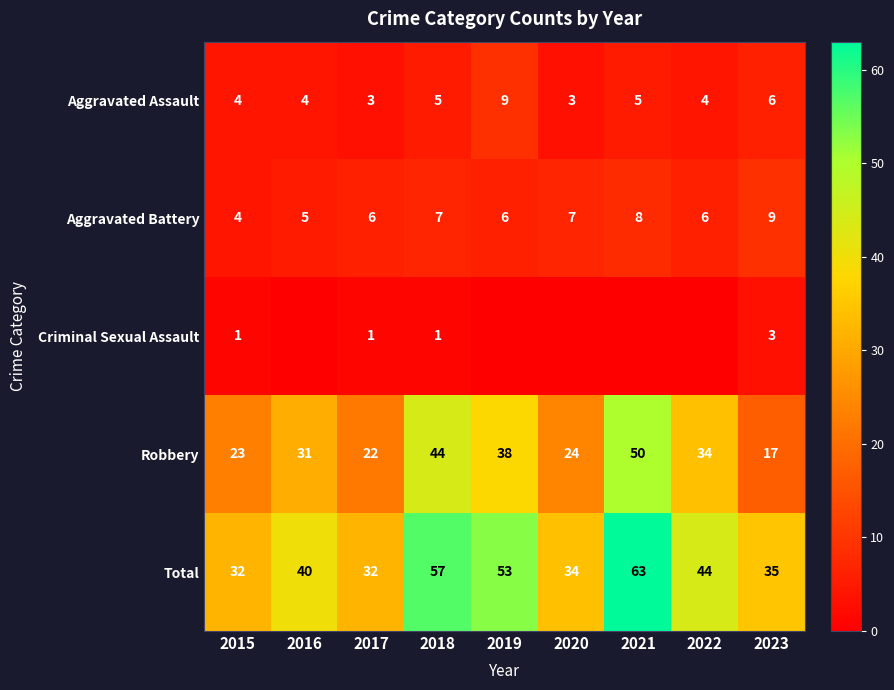

What is the difference between the maximum and minimum values in the Aggravated Assault series?

6